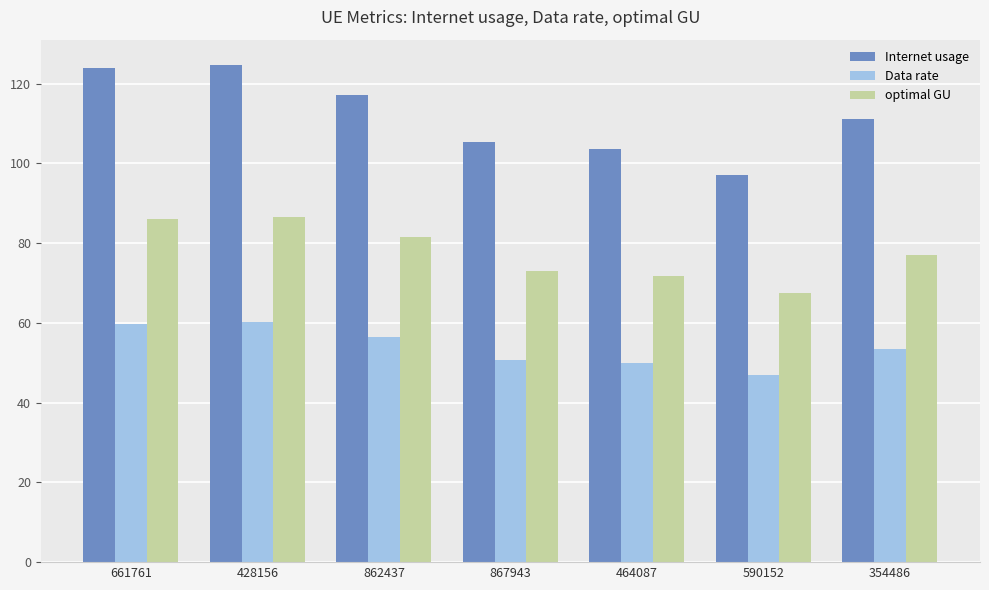

Are the bars grouped side by side (vs. stacked)?

Yes